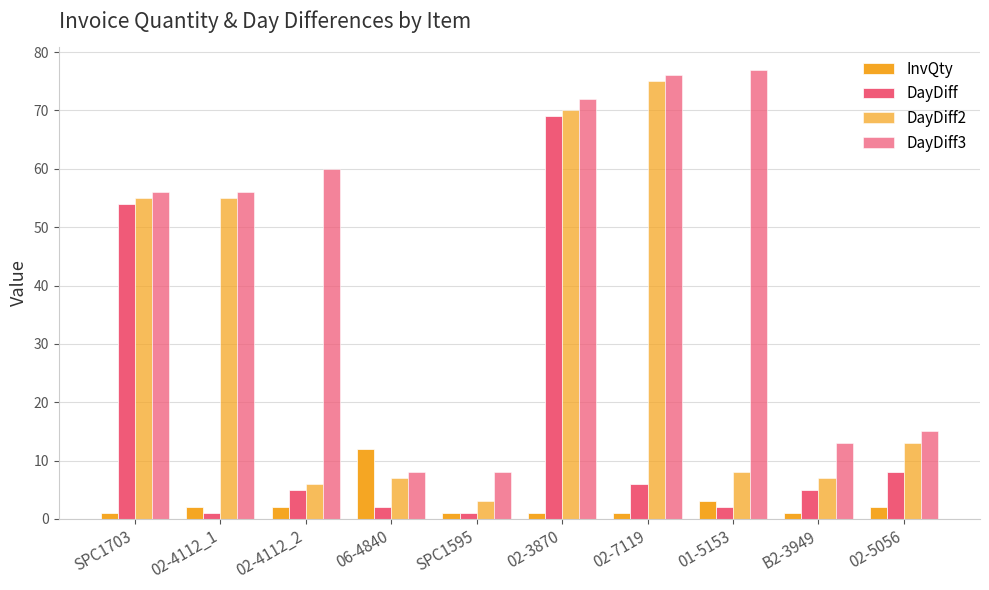

Where does the DayDiff series first go above 5?

SPC1703